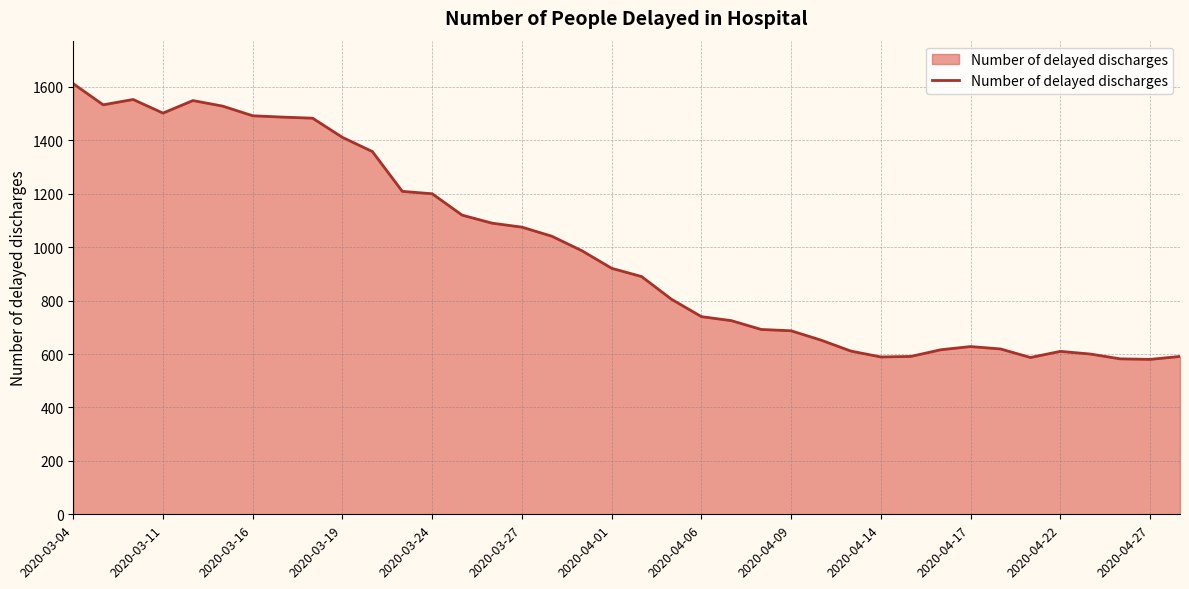

True or false: there are more than 2 points higher than both neighbors.

True